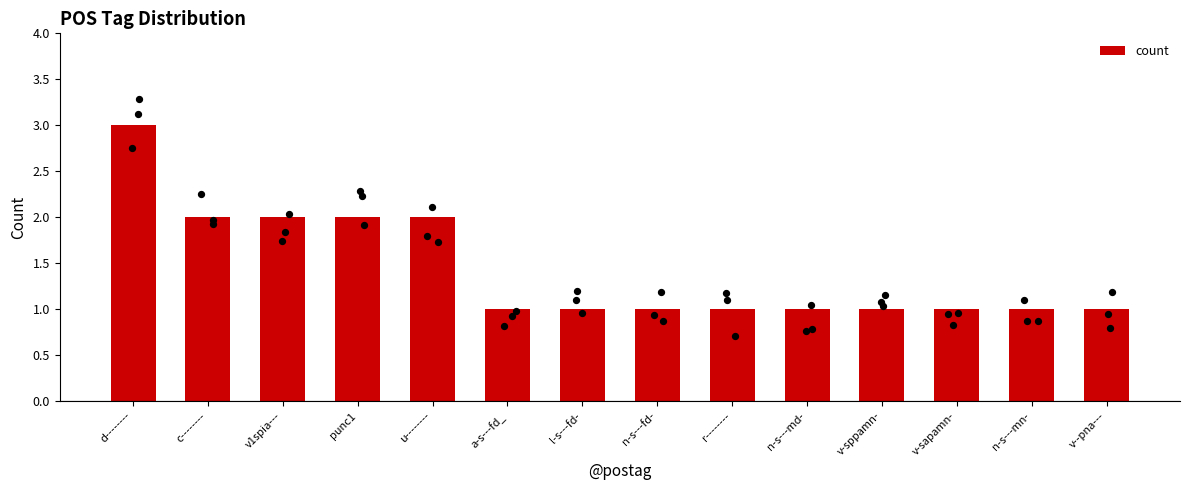

What is the change in value from d-------- to v--pna---?

-2